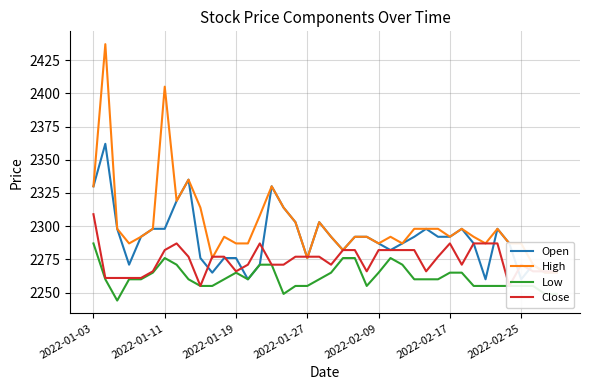

Reading left to right, extract all data points from this chart.

Open: 2330	2362	2298	2271	2292	2298	2298	2319	2335	2276	2265	2276	2276	2260	2271	2330	2314	2303	2276	2303	2292	2282	2292	2292	2287	2282	2287	2292	2298	2292	2292	2298	2287	2260	2298	2287	2260	2271	2265	2265
High: 2330	2437	2298	2287	2292	2298	2405	2319	2335	2314	2276	2292	2287	2287	2308	2330	2314	2303	2276	2303	2292	2282	2292	2292	2287	2292	2287	2298	2298	2298	2292	2298	2292	2287	2298	2287	2287	2271	2265	2265
Low: 2287	2260	2244	2260	2260	2265	2276	2271	2260	2255	2255	2260	2265	2260	2271	2271	2249	2255	2255	2260	2265	2276	2276	2255	2265	2276	2271	2260	2260	2260	2265	2265	2255	2255	2255	2255	2255	2255	2249	2249
Close: 2309	2261	2261	2261	2261	2266	2282	2287	2277	2255	2277	2277	2266	2271	2287	2271	2271	2277	2277	2277	2271	2282	2282	2266	2282	2282	2282	2282	2266	2277	2287	2271	2287	2287	2287	2255	2271	2266	2266	2266